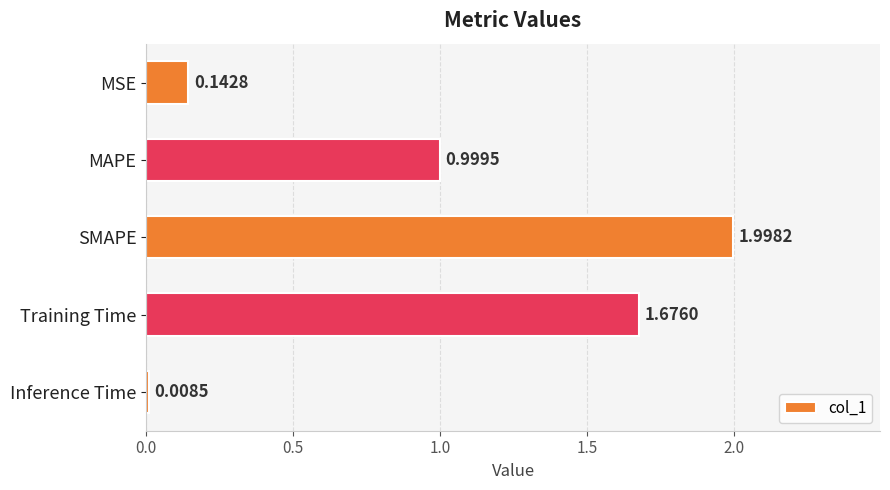

List the labels in order of value, smallest first.

Inference Time, MSE, MAPE, Training Time, SMAPE